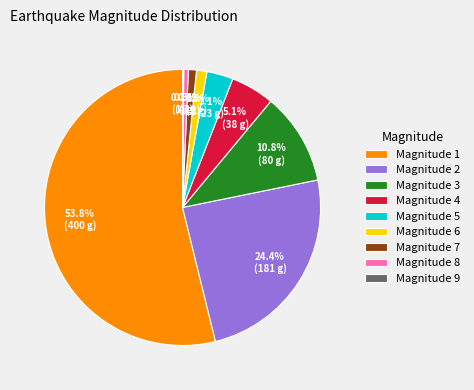

Which category accounts for the majority?

Magnitude 1